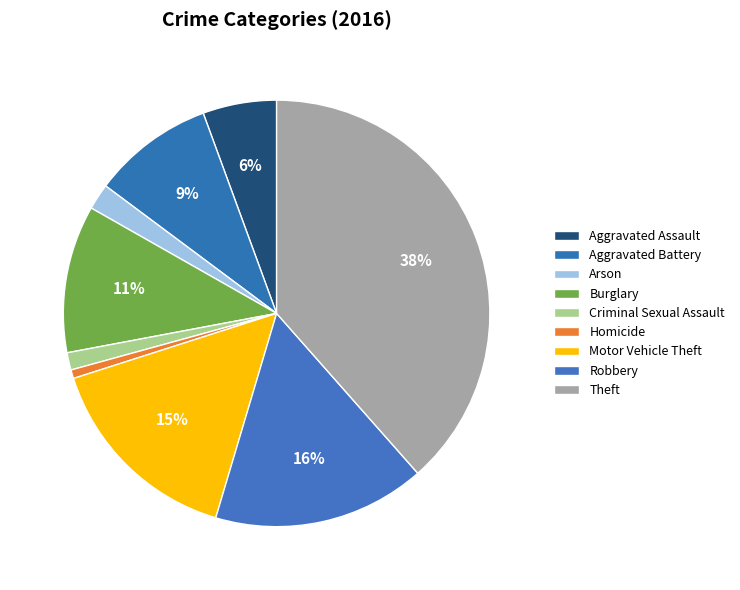

To the nearest percent, what is the average slice percentage?

11%